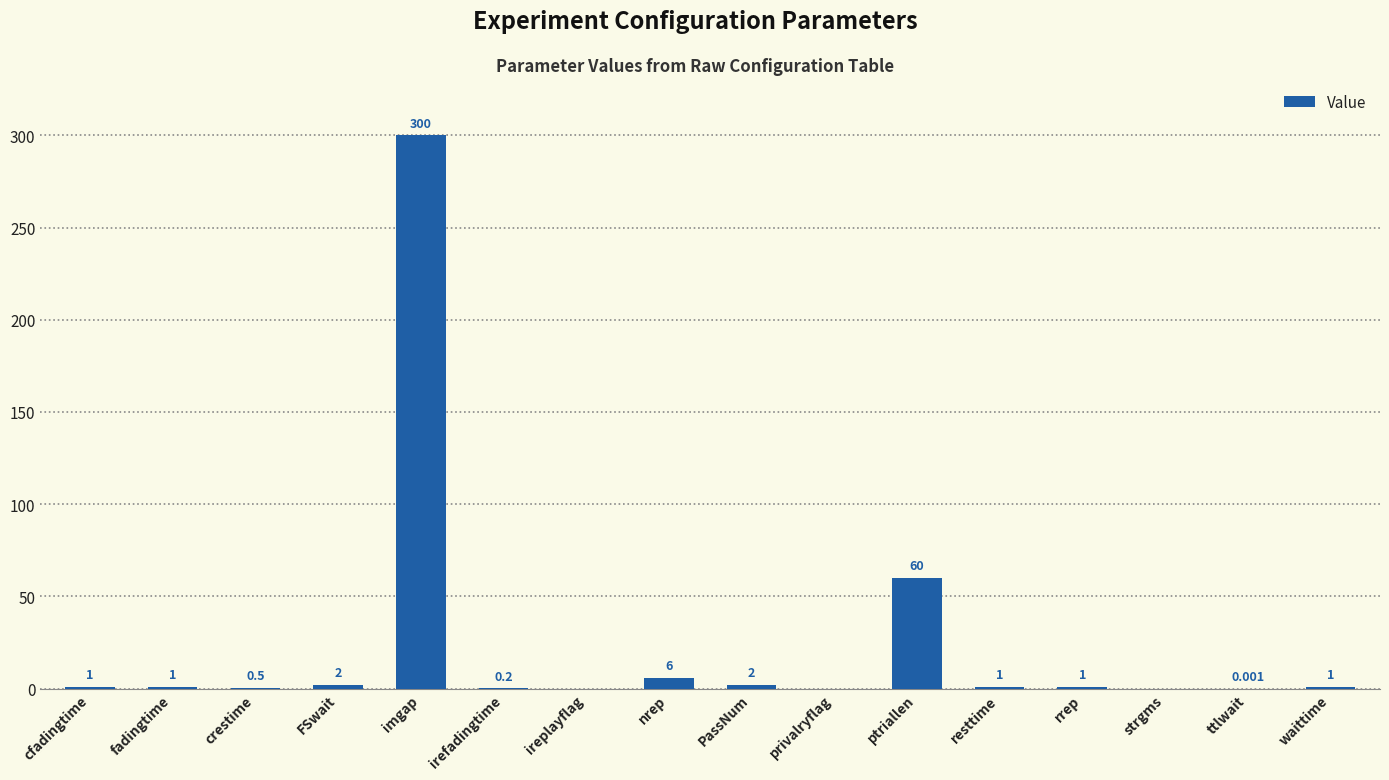

What is the maximum value shown in the chart?

300.0